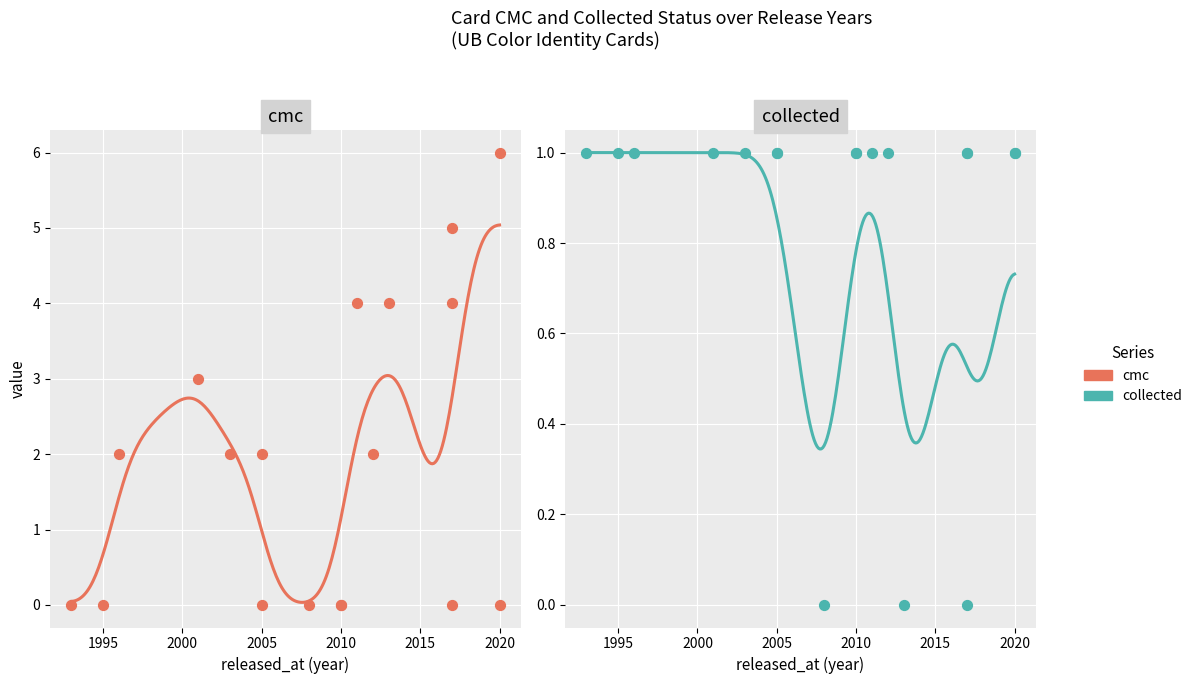

At which category is the sum across all series the highest?

2020